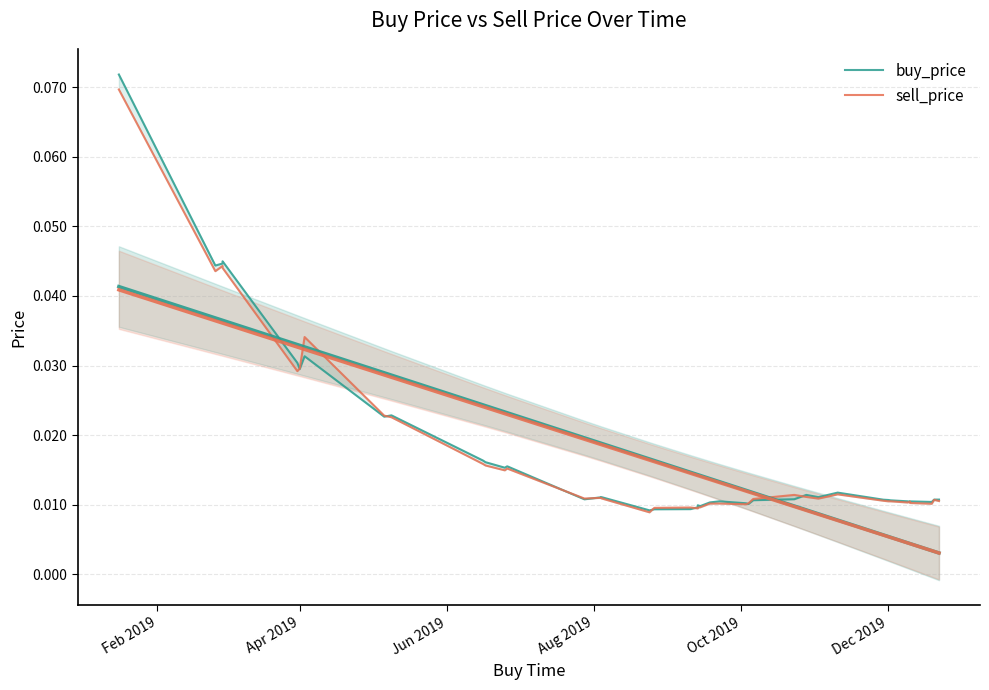

Reading right to left, what are all the values shown in this chart?

buy_price: 0.0	0.0	0.0	0.0	0.0	0.0	0.0	0.0	0.0	0.0	0.0	0.0	0.0	0.0	0.0	0.0	0.0	0.0	0.0	0.0	0.0	0.0	0.0	0.0	0.0	0.0	0.0	0.0	0.0	0.0	0.0	0.0	0.0	0.0	0.0	0.0	0.0	0.0	0.0	0.1
sell_price: 0.0	0.0	0.0	0.0	0.0	0.0	0.0	0.0	0.0	0.0	0.0	0.0	0.0	0.0	0.0	0.0	0.0	0.0	0.0	0.0	0.0	0.0	0.0	0.0	0.0	0.0	0.0	0.0	0.0	0.0	0.0	0.0	0.0	0.0	0.0	0.0	0.0	0.0	0.0	0.1